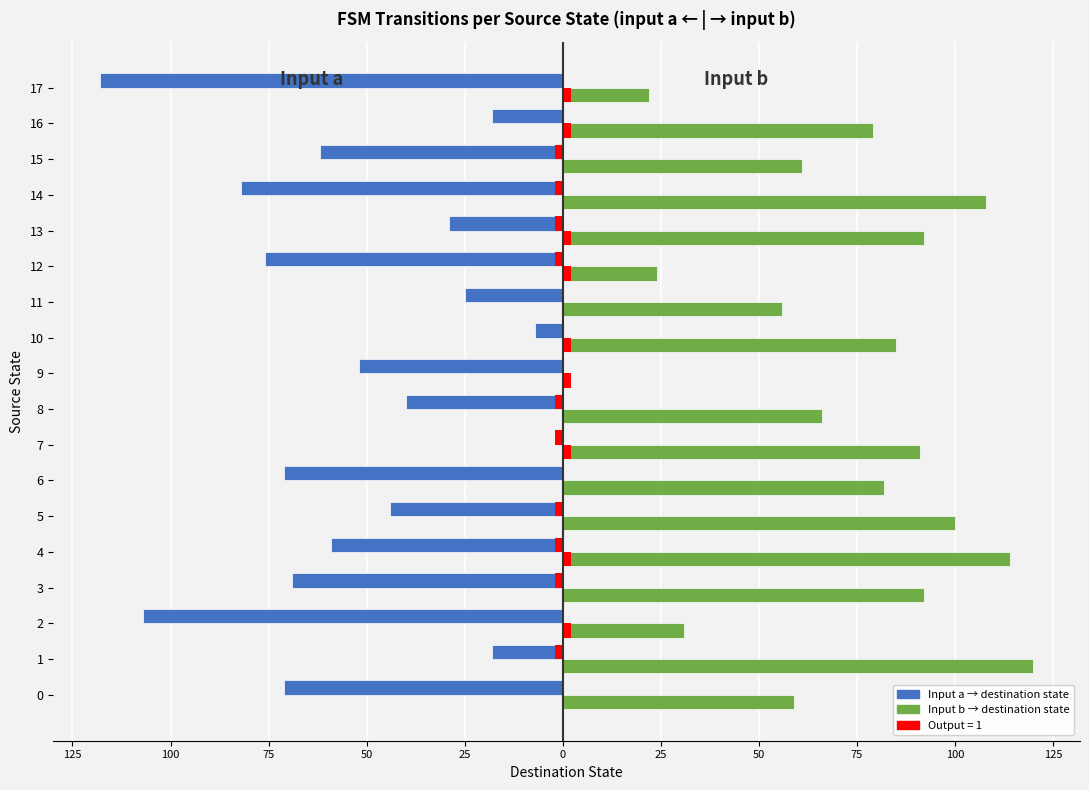

What is the value of the Input a (dest state) bar at the 17th from the left?

-18